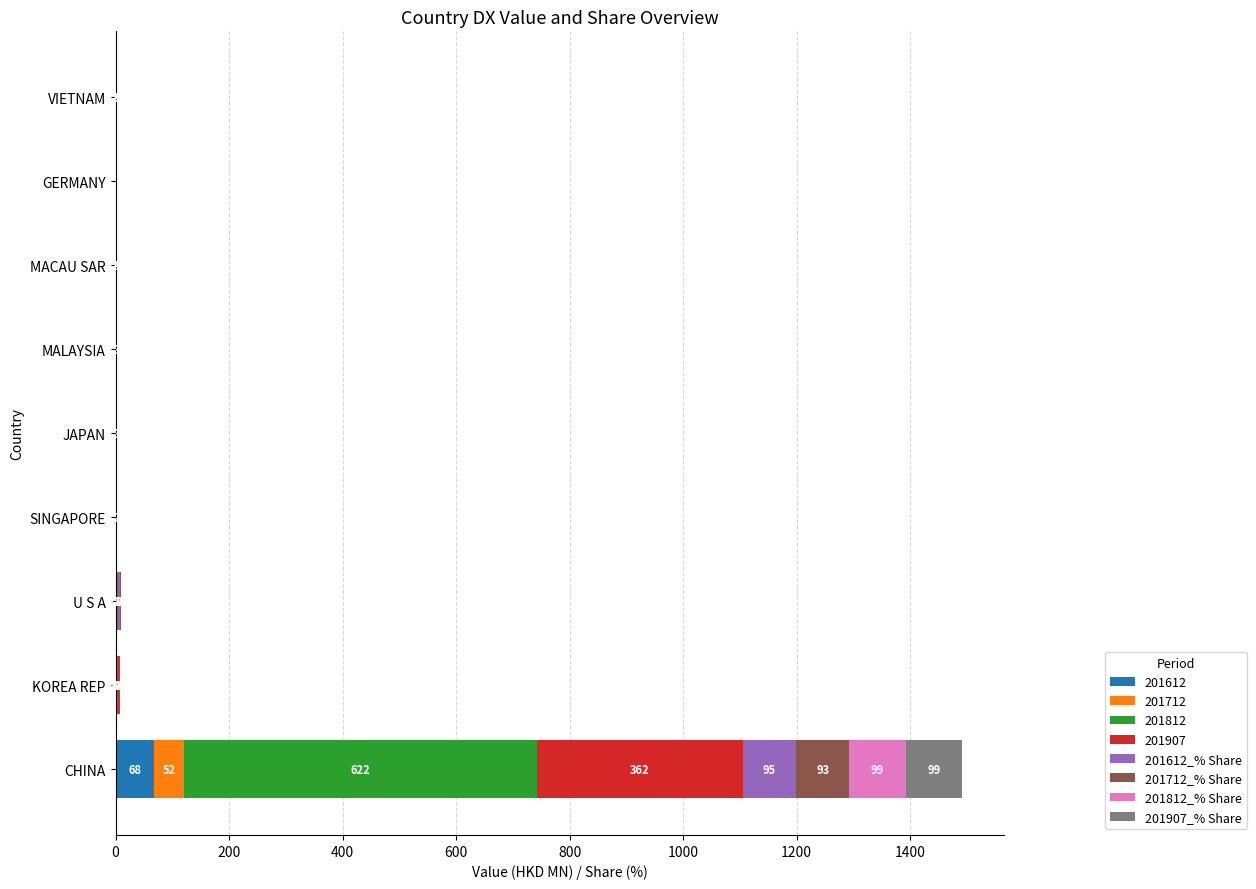

How many series are shown in this chart?

8